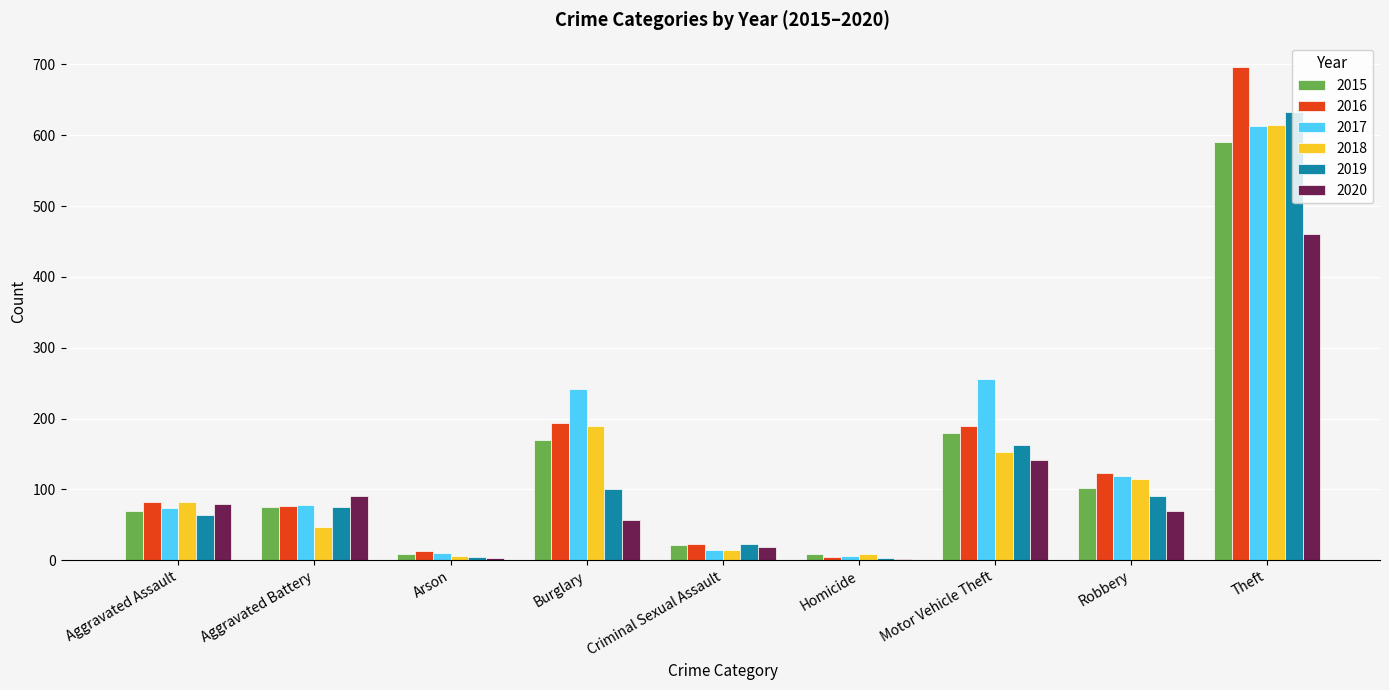

How many groups of bars are there?

9